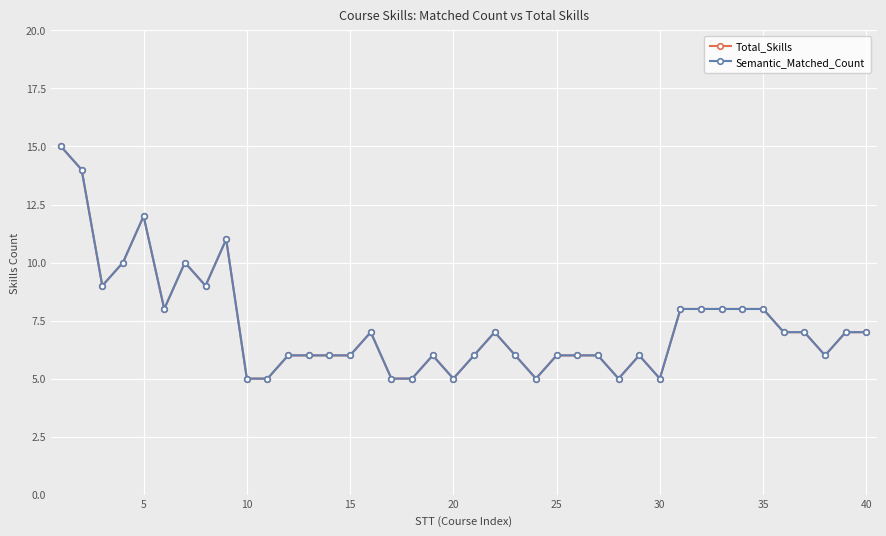

True or false: Semantic_Matched_Count and Total_Skills cross at least once.

False